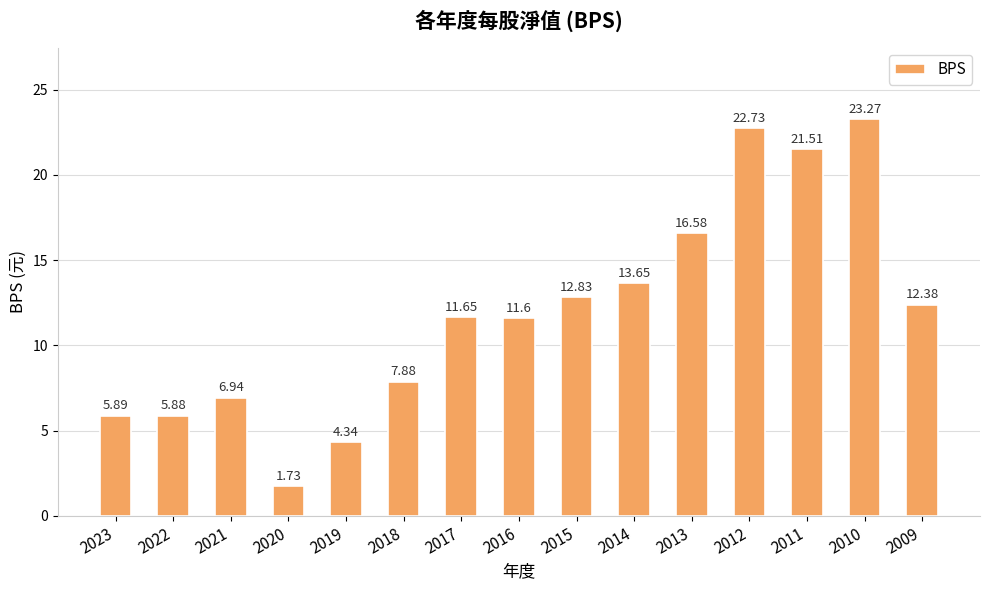

Is it true that the value at 2022 is 5.9?

True